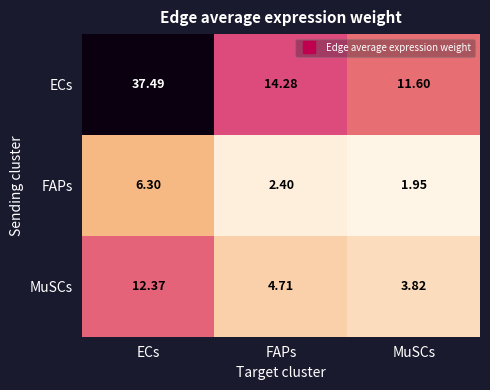

Is the value of MuSCs at FAPs greater than the value of ECs at ECs?

No